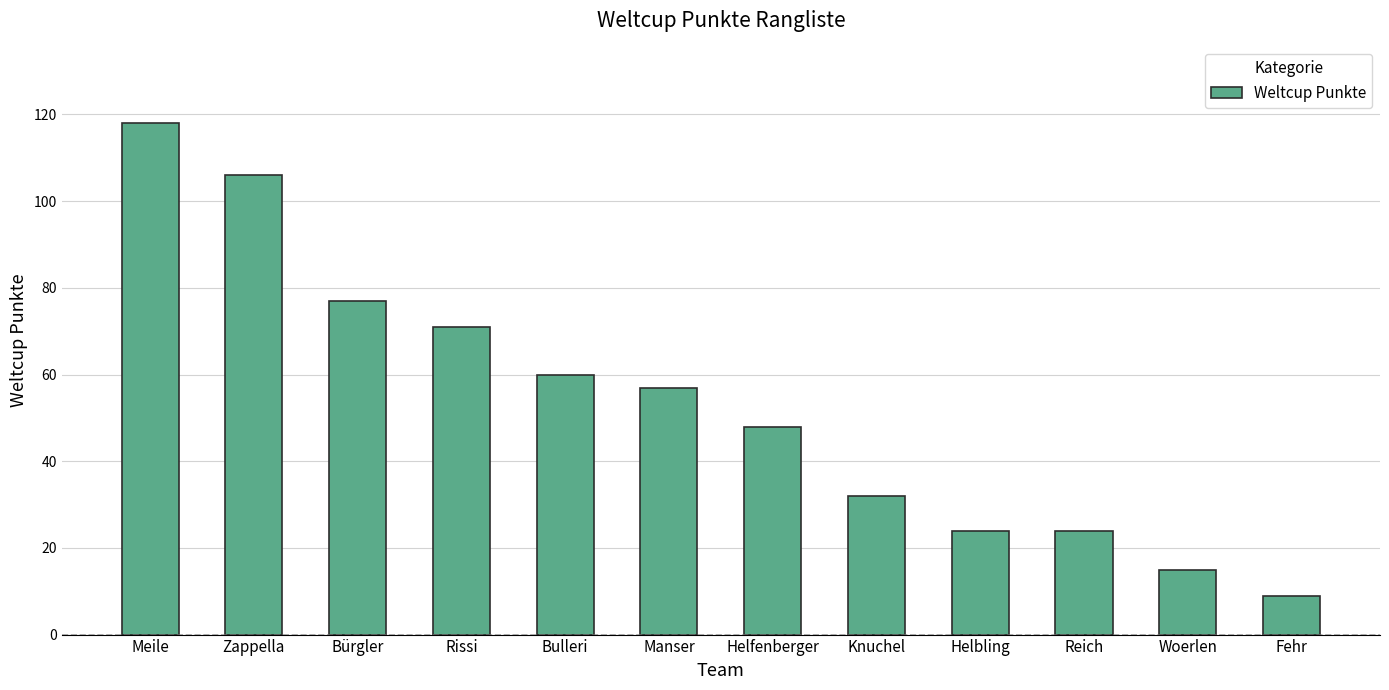

What is the difference between the values at Knuchel and Zappella?

74